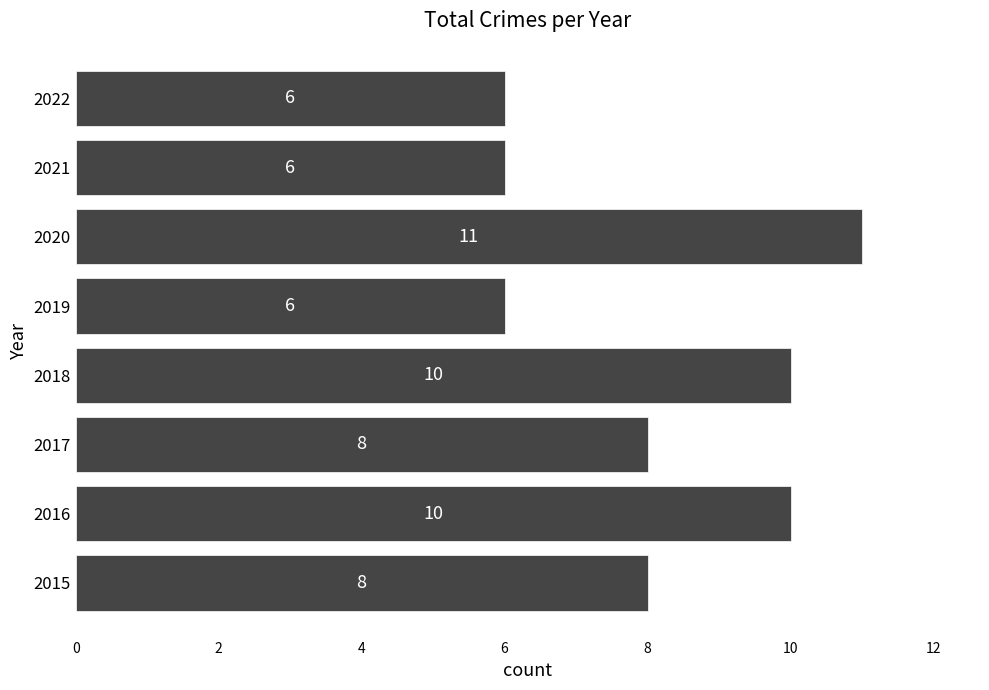

Reading top to bottom, extract all data points from this chart.

2022=6	2021=6	2020=11	2019=6	2018=10	2017=8	2016=10	2015=8